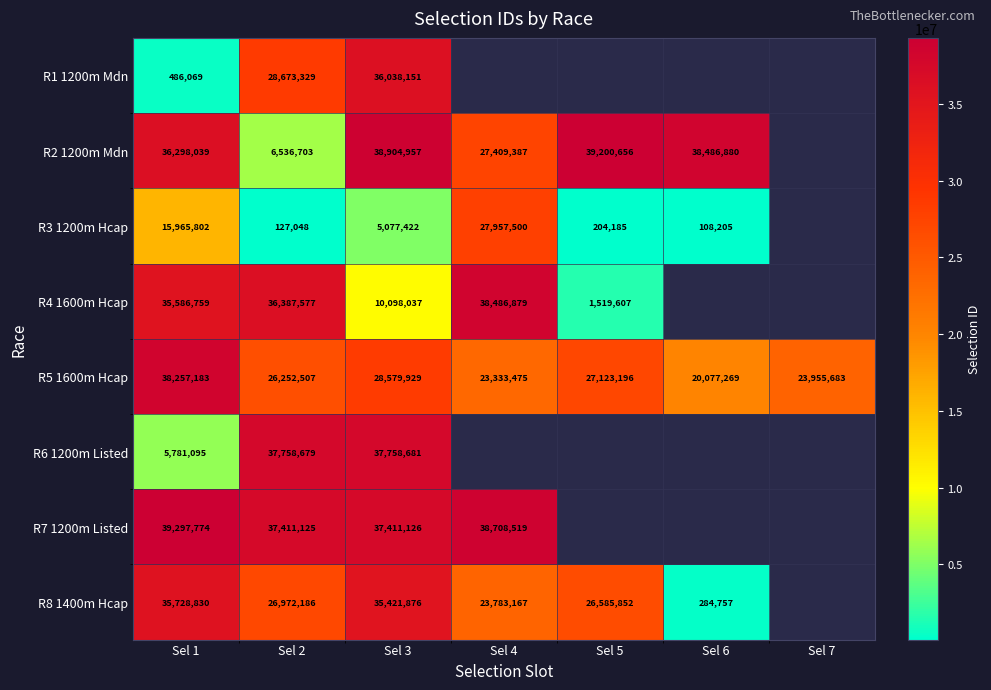

What is the minimum value shown in the chart?

108205.0